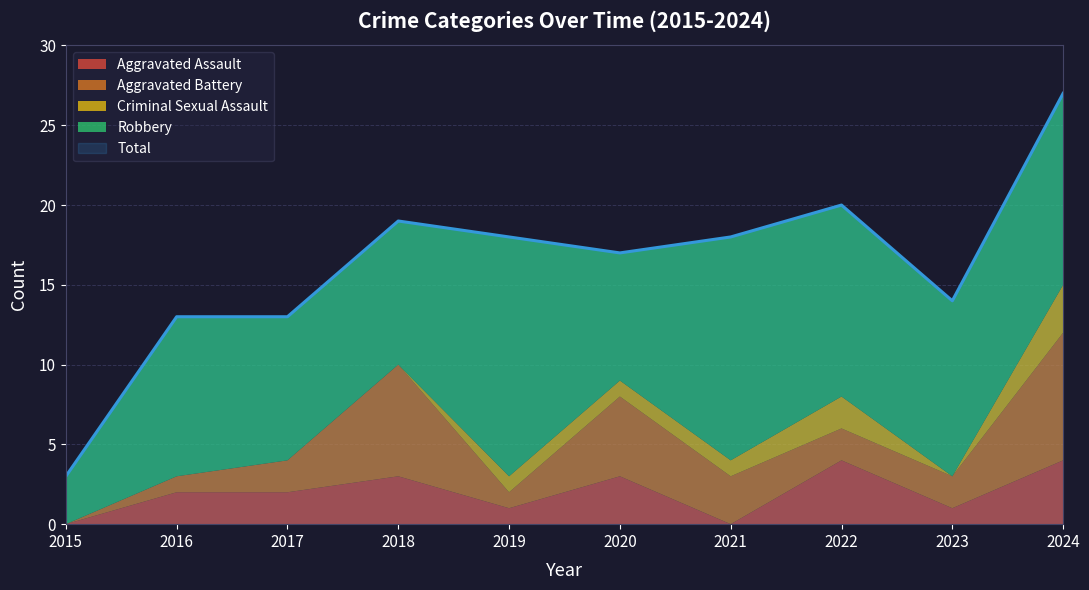

Is the value of Robbery at 2015 greater than the value of Aggravated Battery at 2019?

Yes